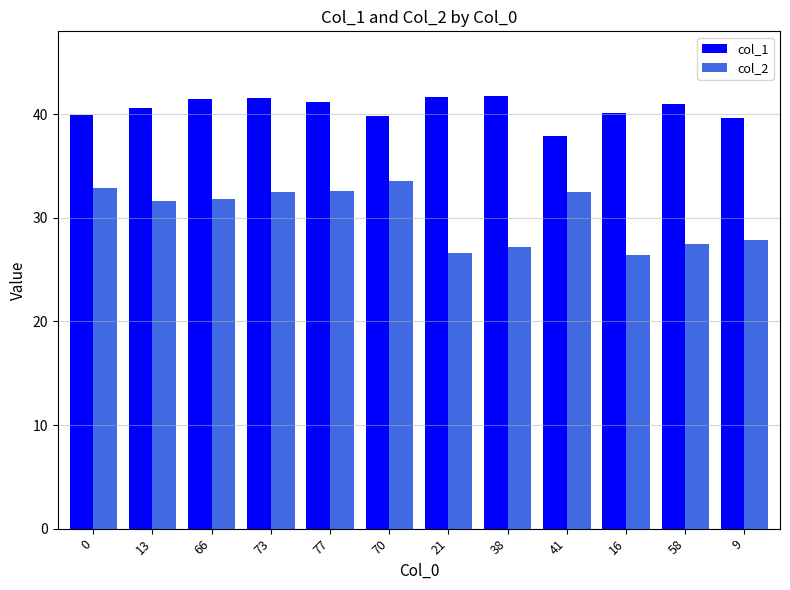

What is the difference between the highest and lowest values at 0?

7.1